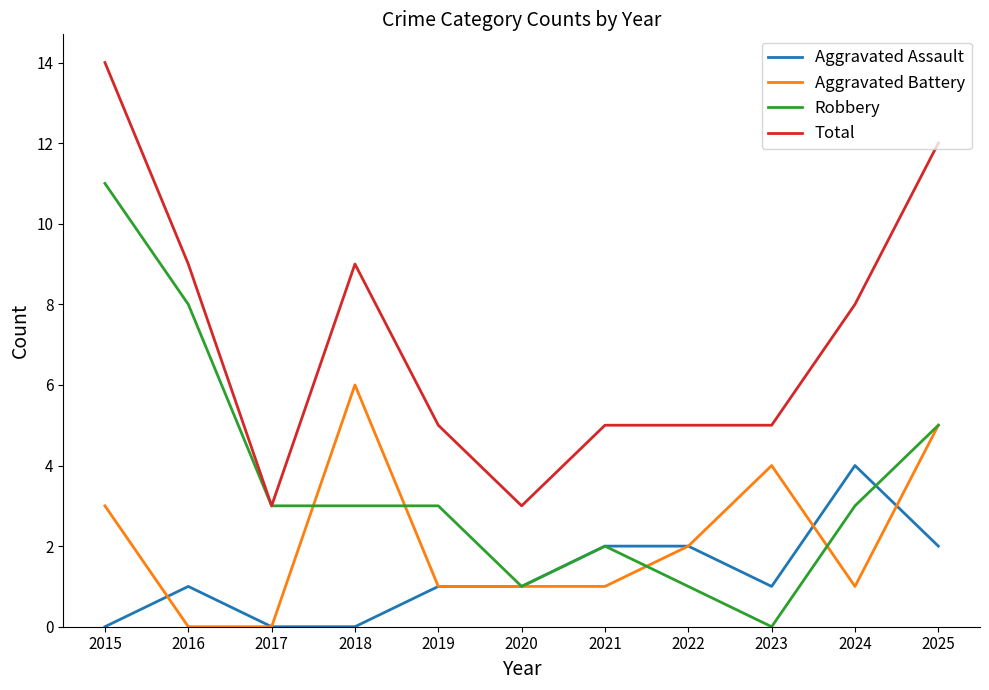

The Robbery series shows 3 at 2017. True or false?

True